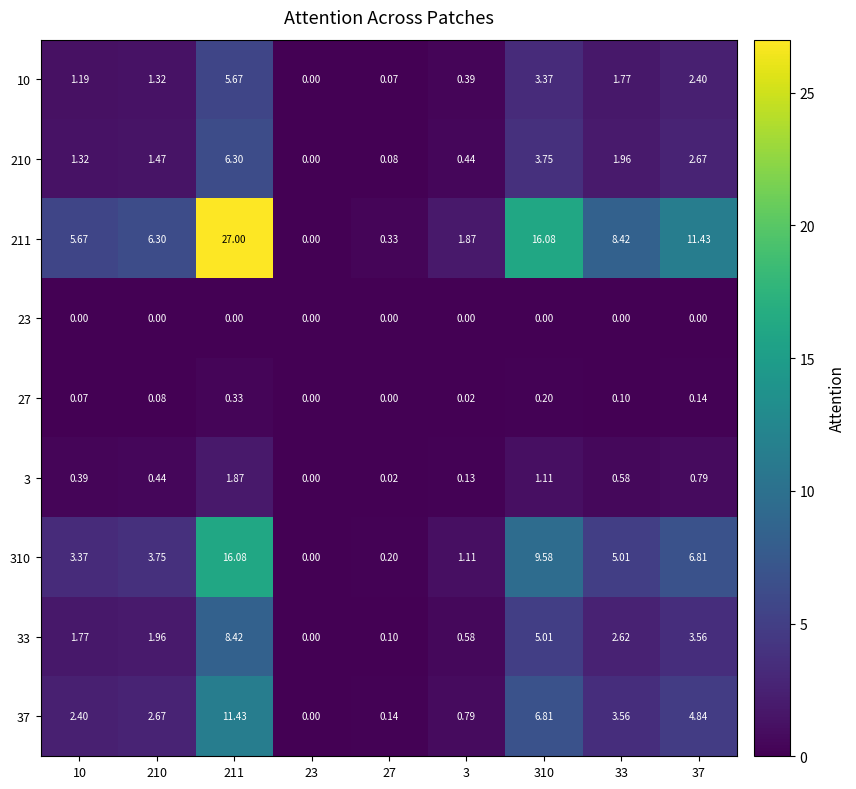

How many values in the 37 series exceed 2?

6